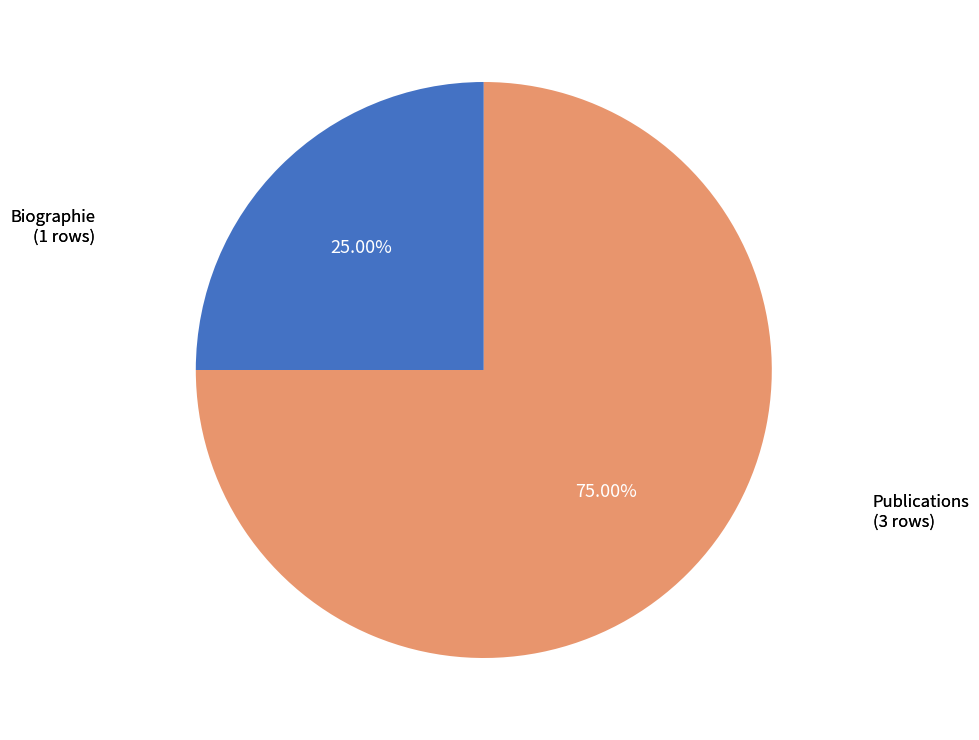

How many segments does this pie chart have?

2